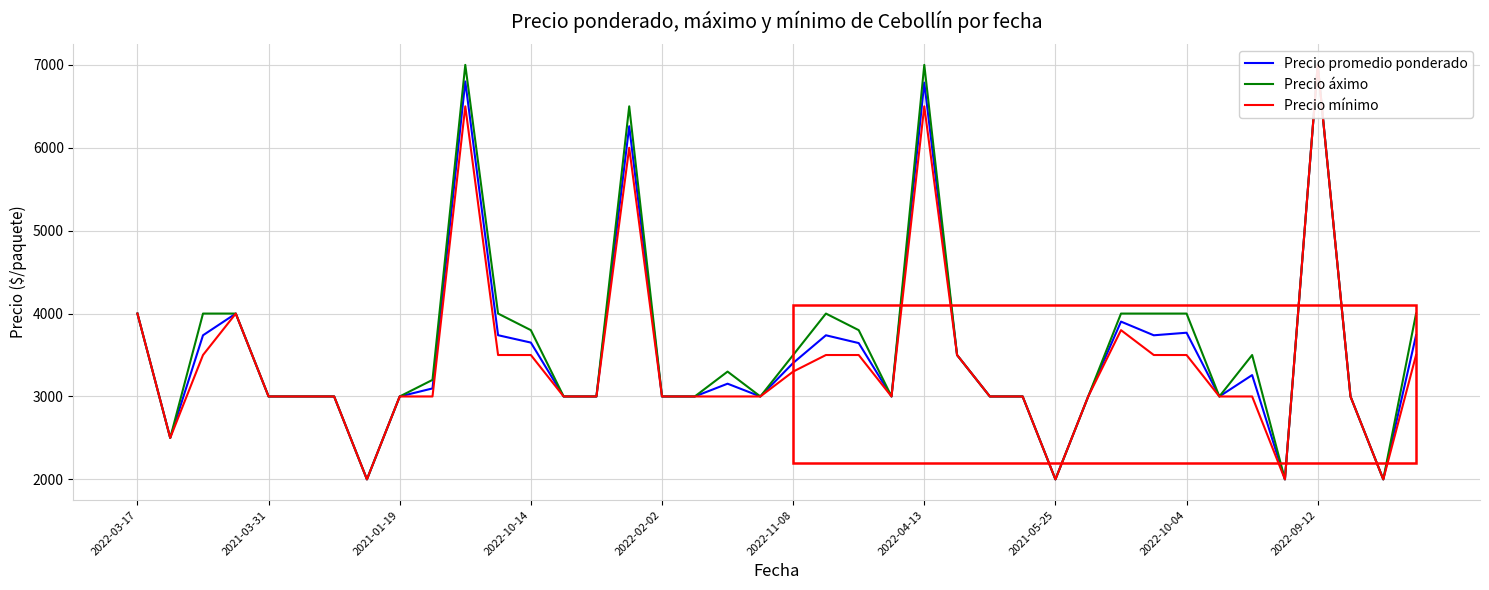

What is the greatest value displayed?

7000